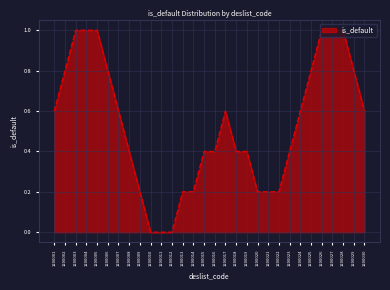

Which has a higher value, 1200004 or 1200014?

1200004